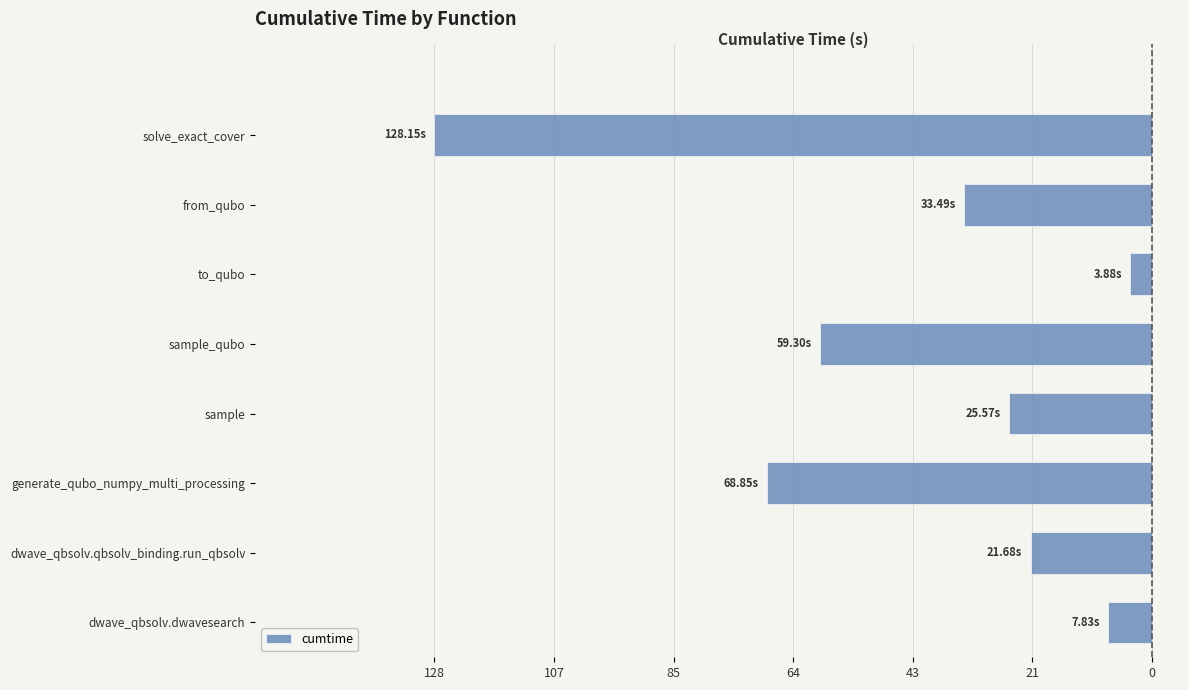

Are the bars horizontal?

Yes